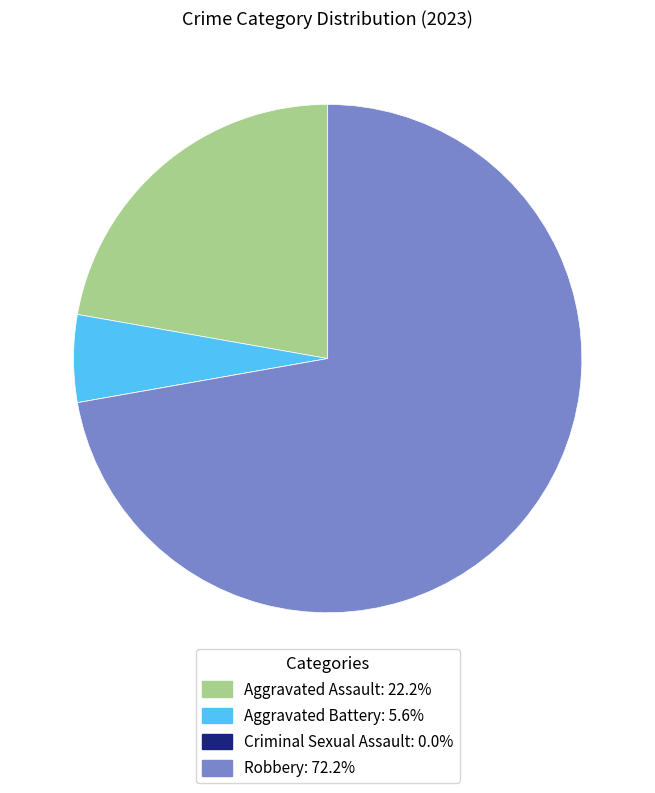

Combined, do Aggravated Assault and Aggravated Battery account for over 50%?

No